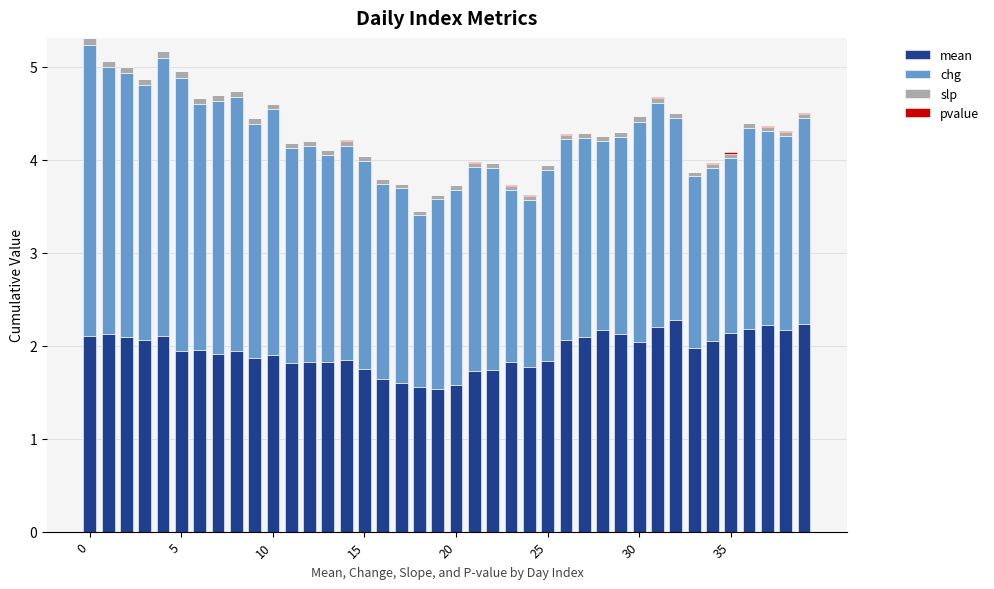

How many categories are shown in the chart?

40